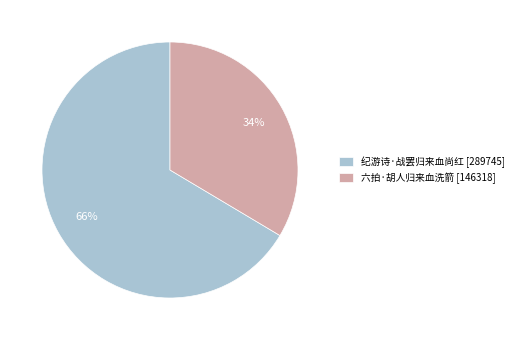

To the nearest percent, what percentage of the pie is 六拍·胡人归来血洗箭?

34%